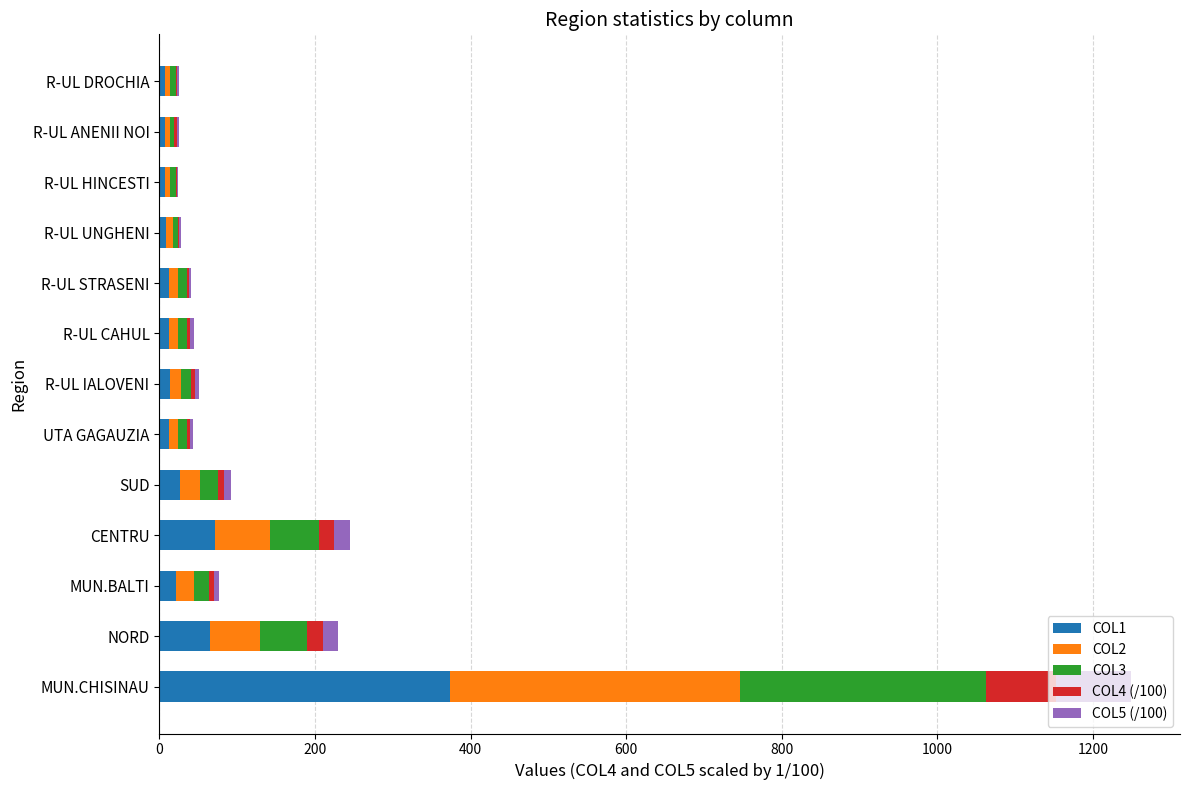

At which label does COL1 reach its peak?

MUN.CHISINAU